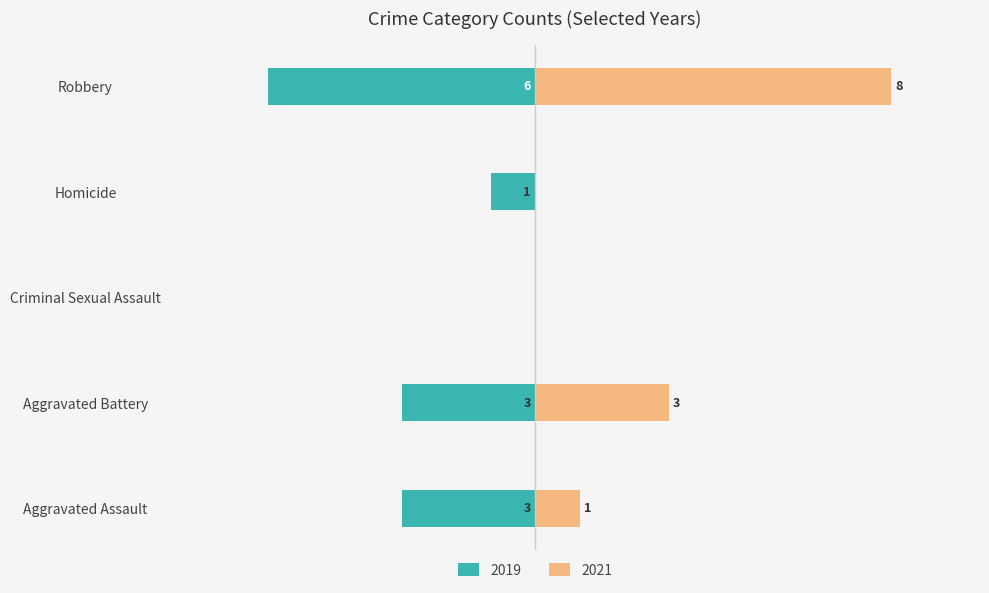

Count the 2021 values in the range 0 to 3.

4